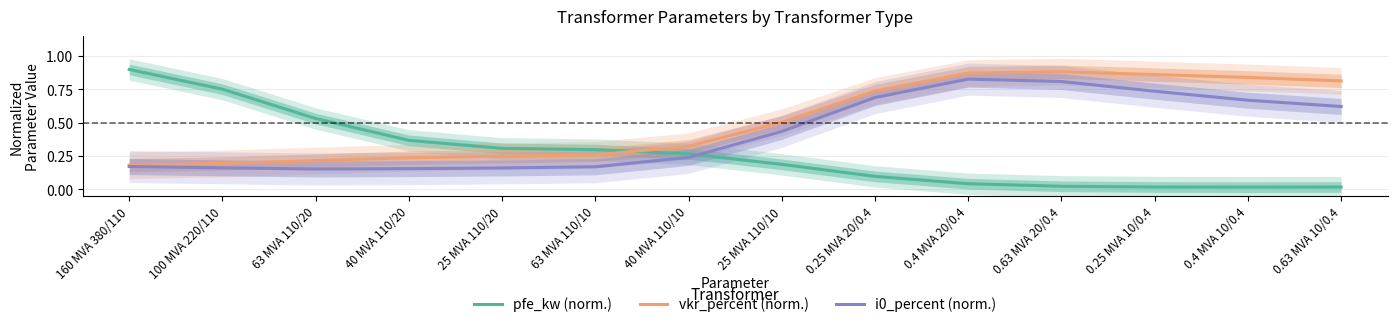

Reading left to right, what are all the values shown in this chart?

pfe_kw (norm.): 160 MVA 380/110=0.9	100 MVA 220/110=0.8	63 MVA 110/20=0.5	40 MVA 110/20=0.4	25 MVA 110/20=0.3	63 MVA 110/10=0.3	40 MVA 110/10=0.3	25 MVA 110/10=0.2	0.25 MVA 20/0.4=0.1	0.4 MVA 20/0.4=0.0	0.63 MVA 20/0.4=0.0	0.25 MVA 10/0.4=0.0	0.4 MVA 10/0.4=0.0	0.63 MVA 10/0.4=0.0
vkr_percent (norm.): 160 MVA 380/110=0.2	100 MVA 220/110=0.2	63 MVA 110/20=0.2	40 MVA 110/20=0.2	25 MVA 110/20=0.2	63 MVA 110/10=0.3	40 MVA 110/10=0.3	25 MVA 110/10=0.5	0.25 MVA 20/0.4=0.7	0.4 MVA 20/0.4=0.9	0.63 MVA 20/0.4=0.9	0.25 MVA 10/0.4=0.9	0.4 MVA 10/0.4=0.8	0.63 MVA 10/0.4=0.8
i0_percent (norm.): 160 MVA 380/110=0.2	100 MVA 220/110=0.2	63 MVA 110/20=0.2	40 MVA 110/20=0.2	25 MVA 110/20=0.2	63 MVA 110/10=0.2	40 MVA 110/10=0.2	25 MVA 110/10=0.4	0.25 MVA 20/0.4=0.7	0.4 MVA 20/0.4=0.8	0.63 MVA 20/0.4=0.8	0.25 MVA 10/0.4=0.7	0.4 MVA 10/0.4=0.7	0.63 MVA 10/0.4=0.6